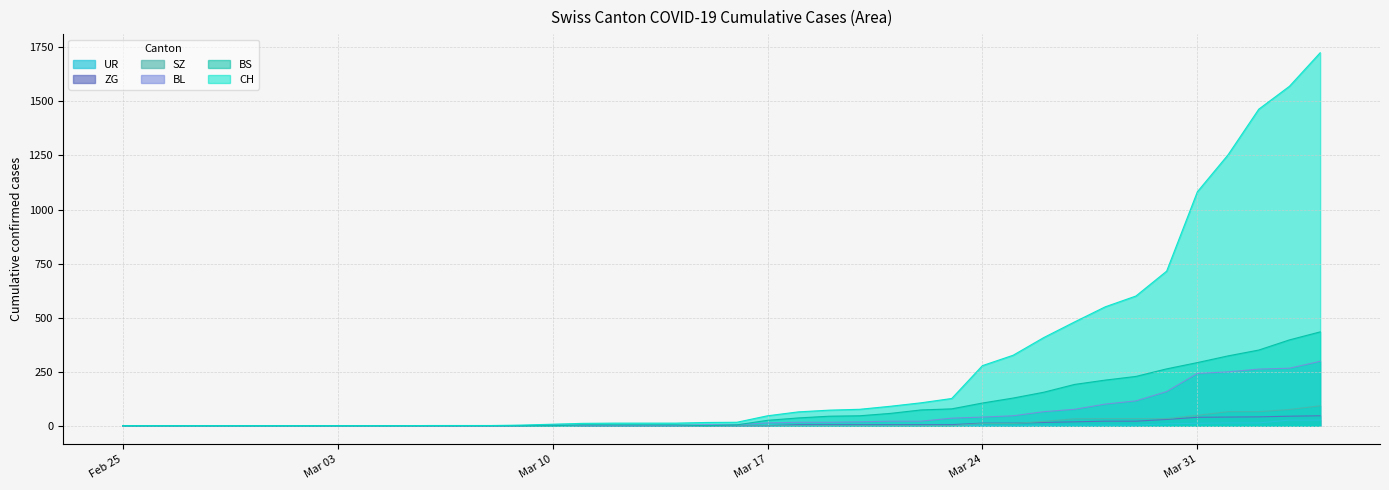

How many categories are shown in the chart?

40